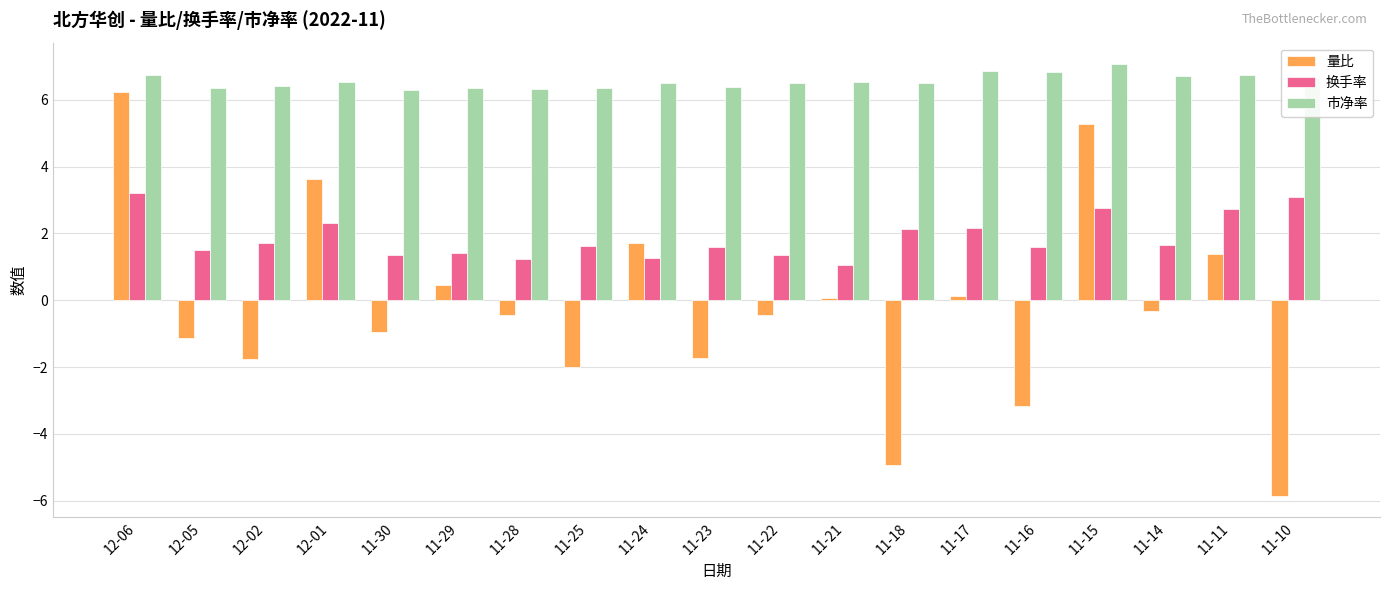

What is the approximate value of 市净率 at 11-22?

6.5